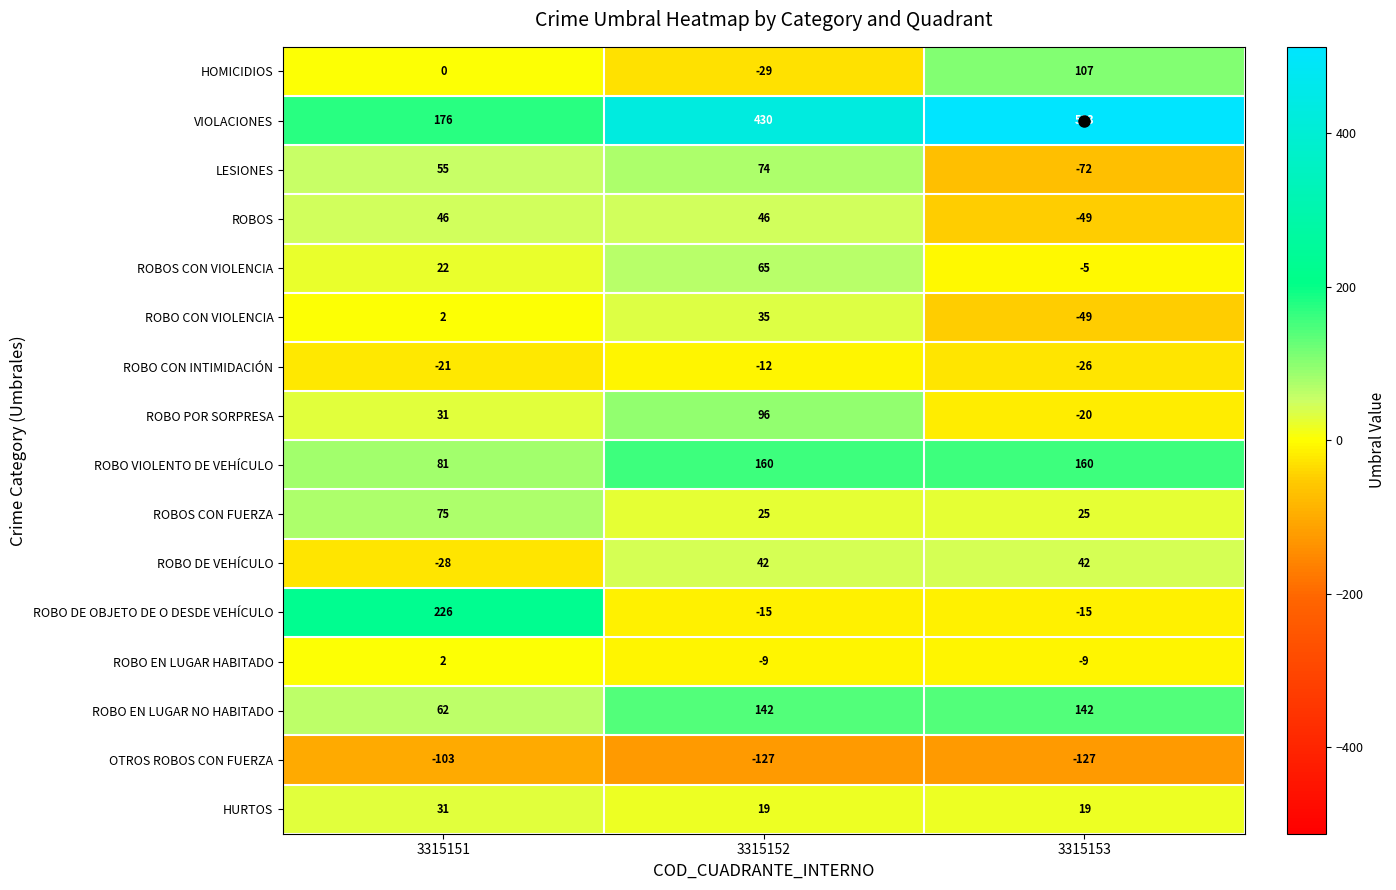

What is the greatest value displayed?

513